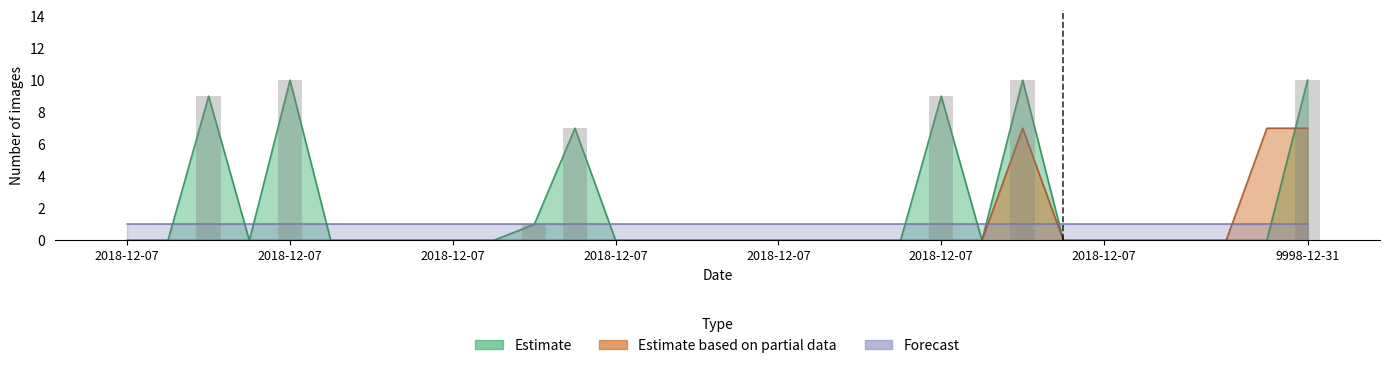

What is the difference between the second highest and minimum values in the Estimate series?

10